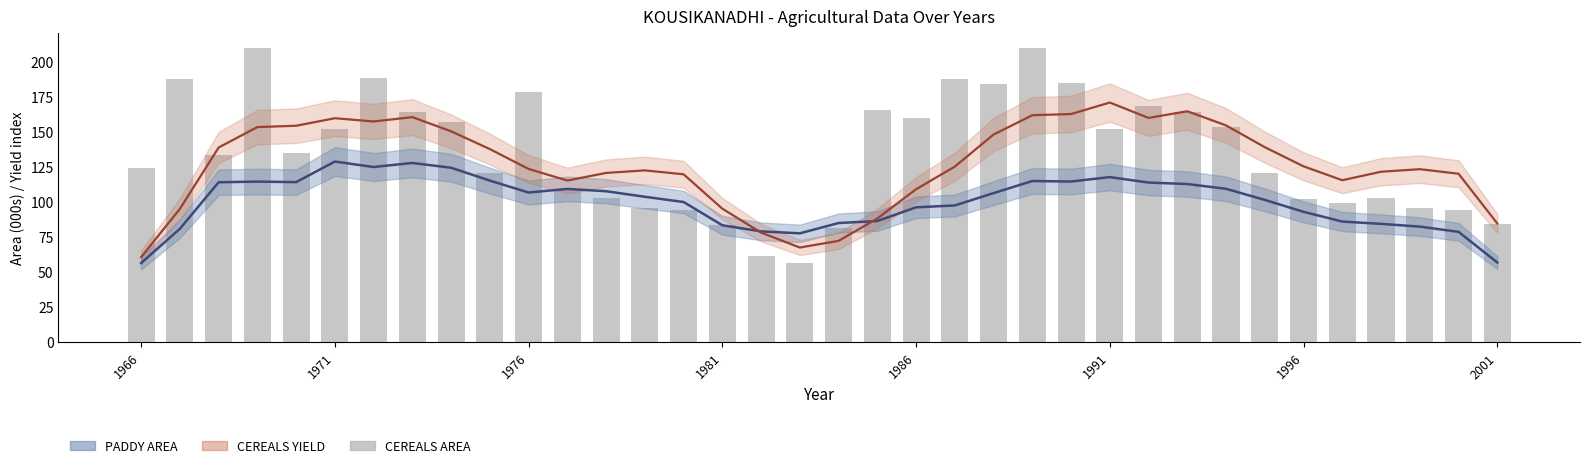

What position from the right is 13?

23